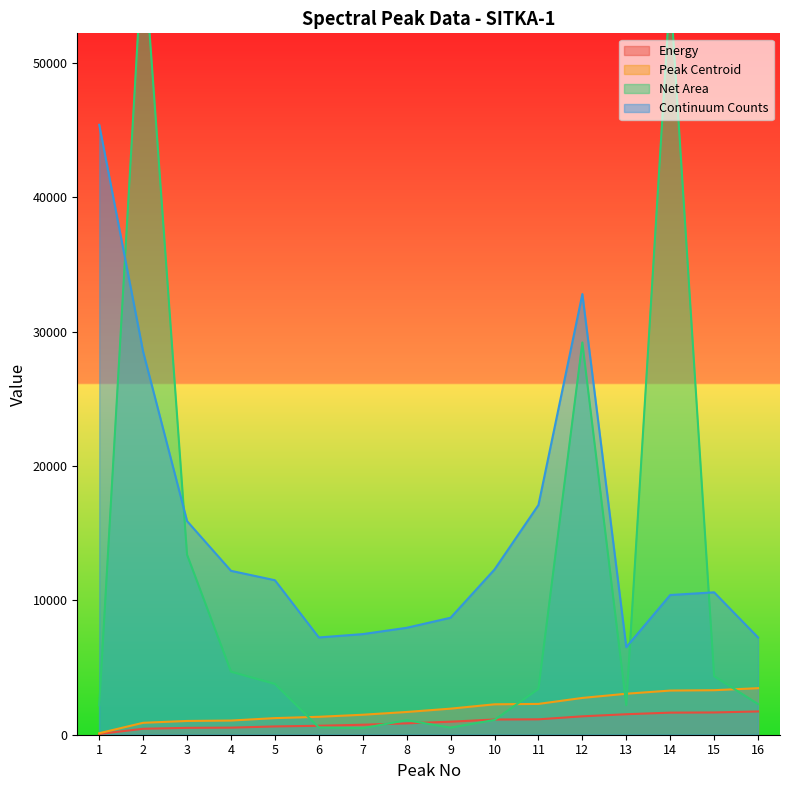

Does the chart display data point markers on the line(s)?

No